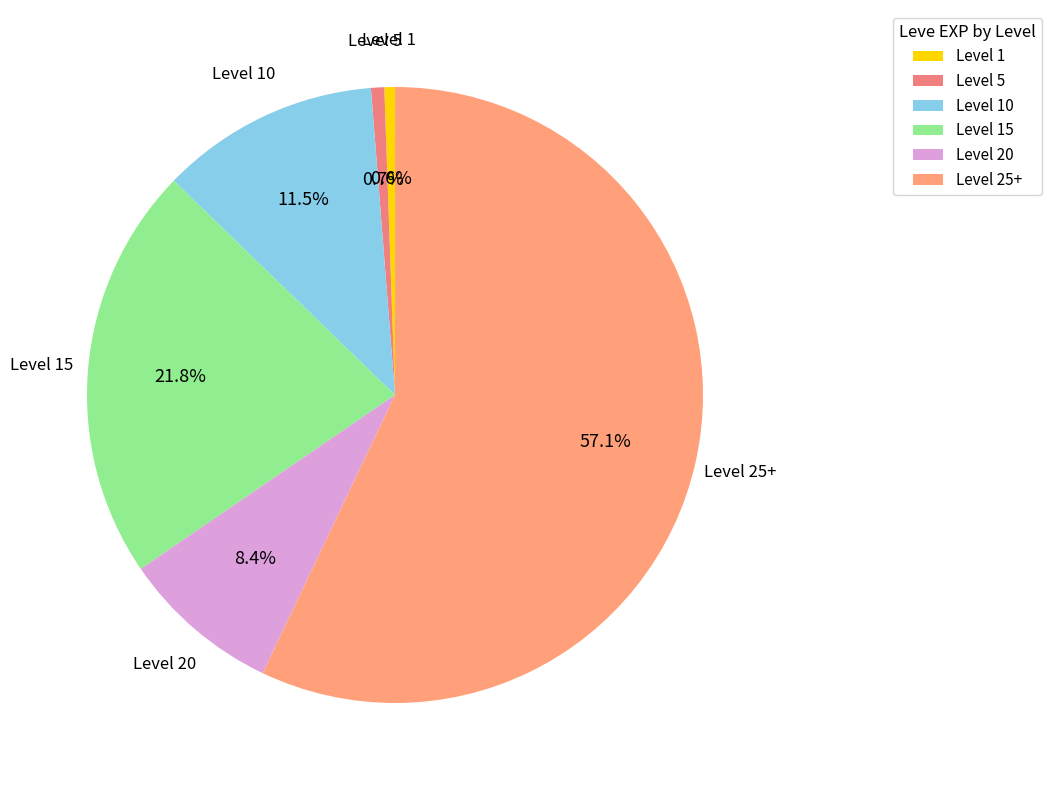

How many slices are in this pie chart?

6